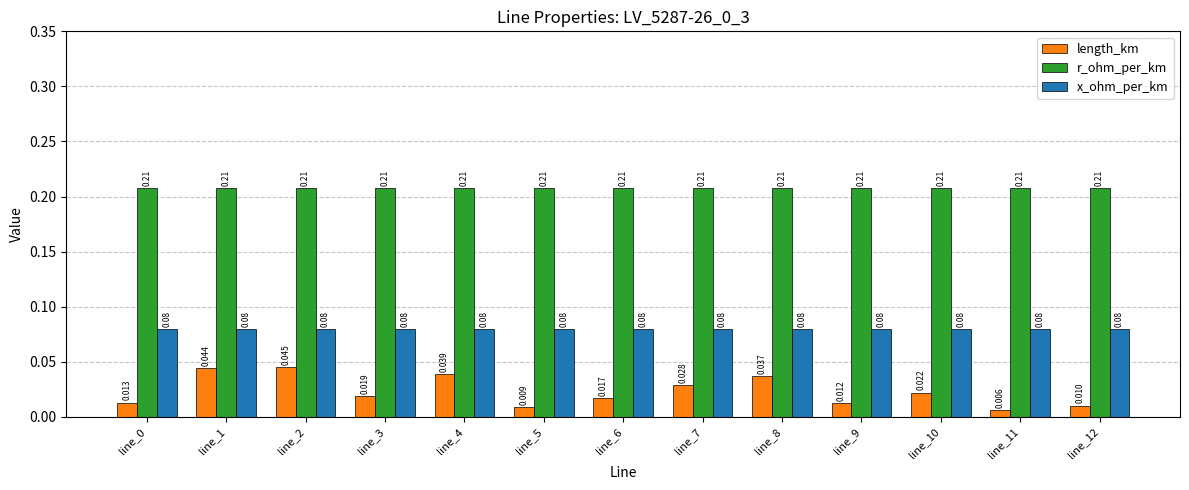

Which series has the largest range (max minus min)?

length_km